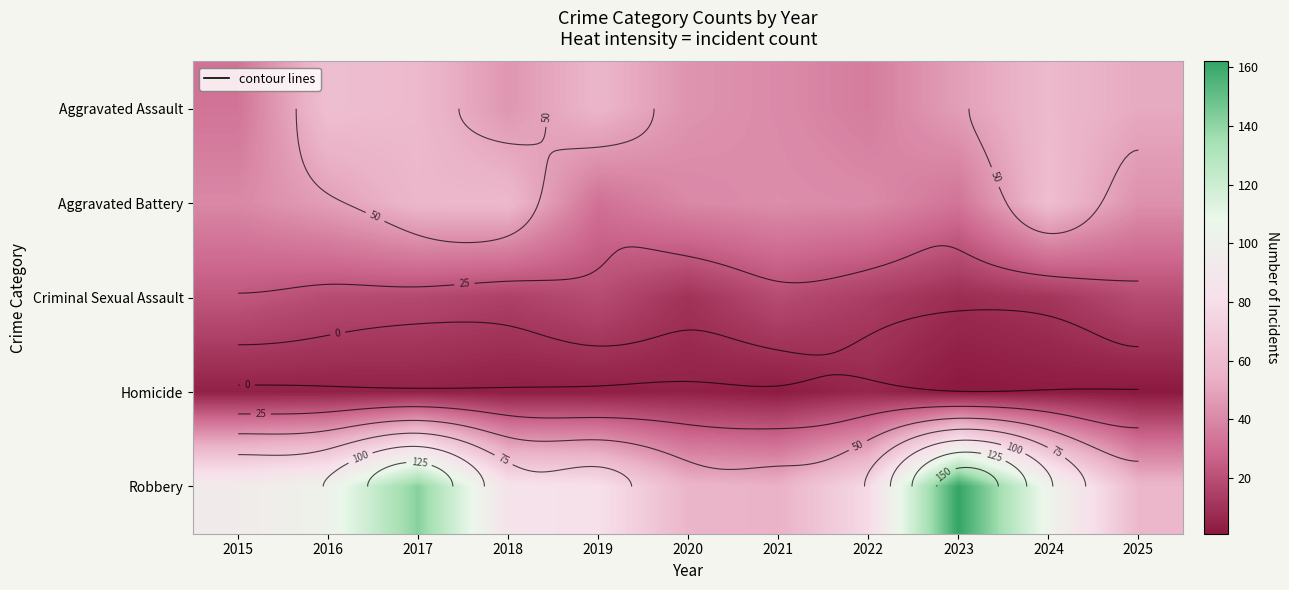

At which category is the sum across all series the highest?

2017